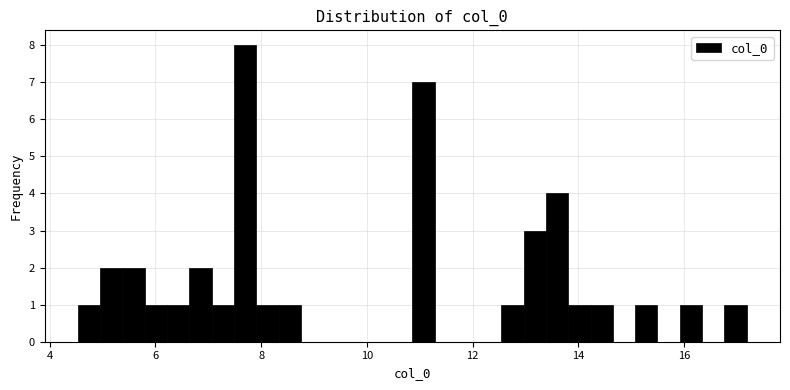

Around what value on the x-axis is the tallest bar? Give the approximate position of its centre, as read against the axis.

7.6